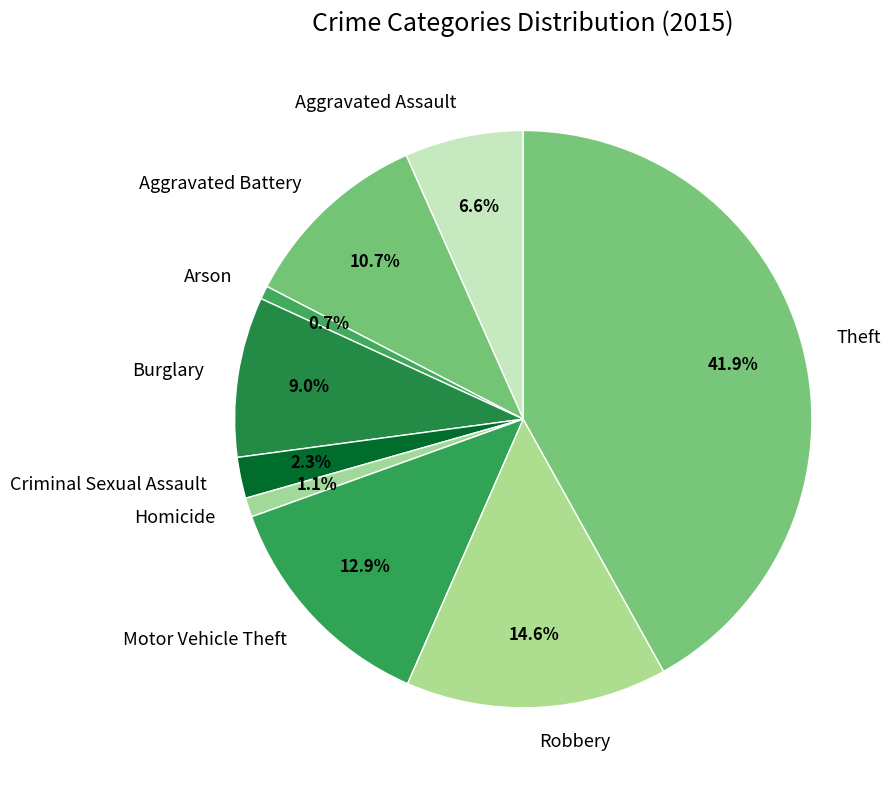

Count the number of slices in the pie.

9